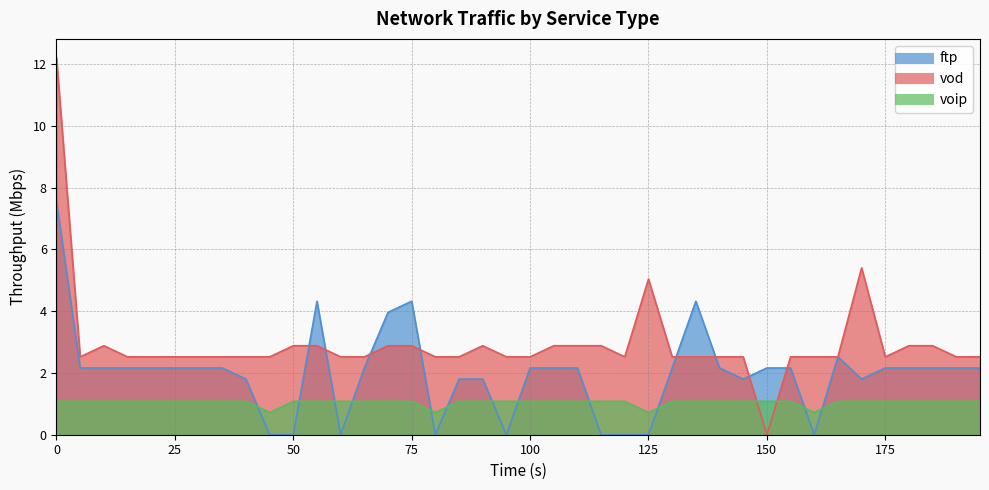

At which category does voip reach its first local valley?

45